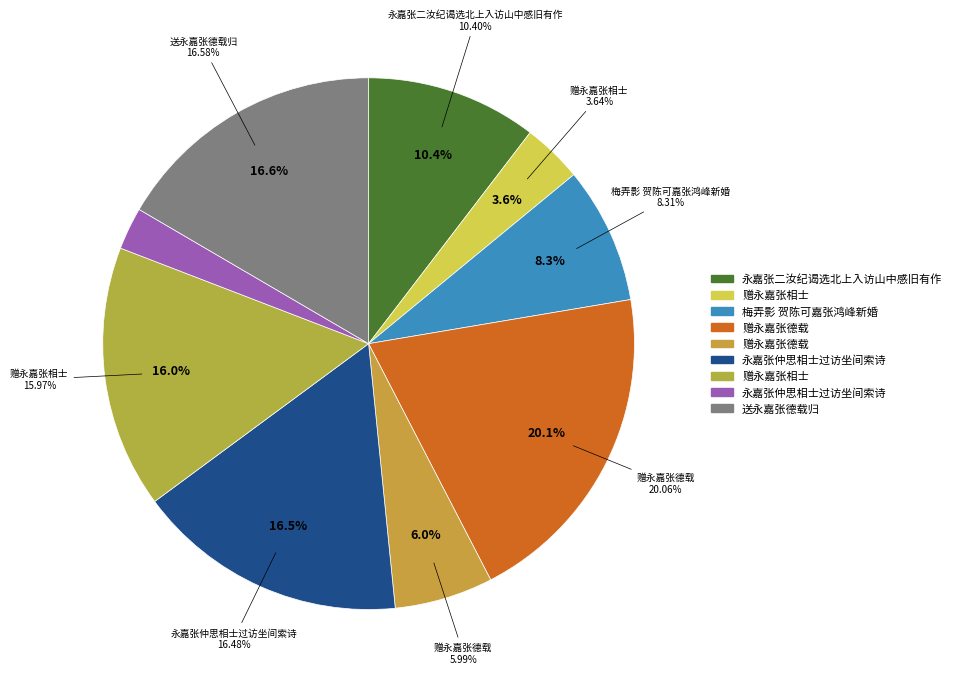

Does 赠永嘉张德载 account for over 50% of the chart?

No